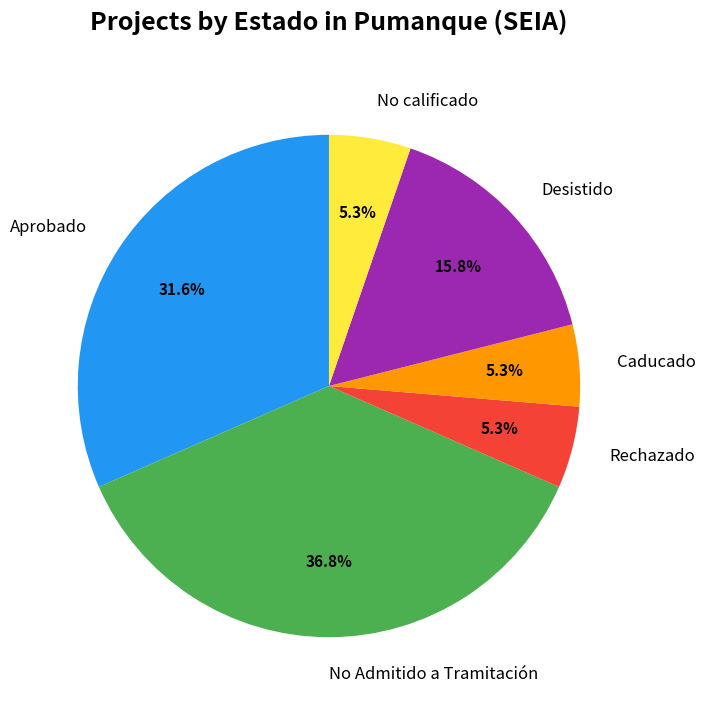

What is the largest slice in the pie chart?

No Admitido a Tramitación